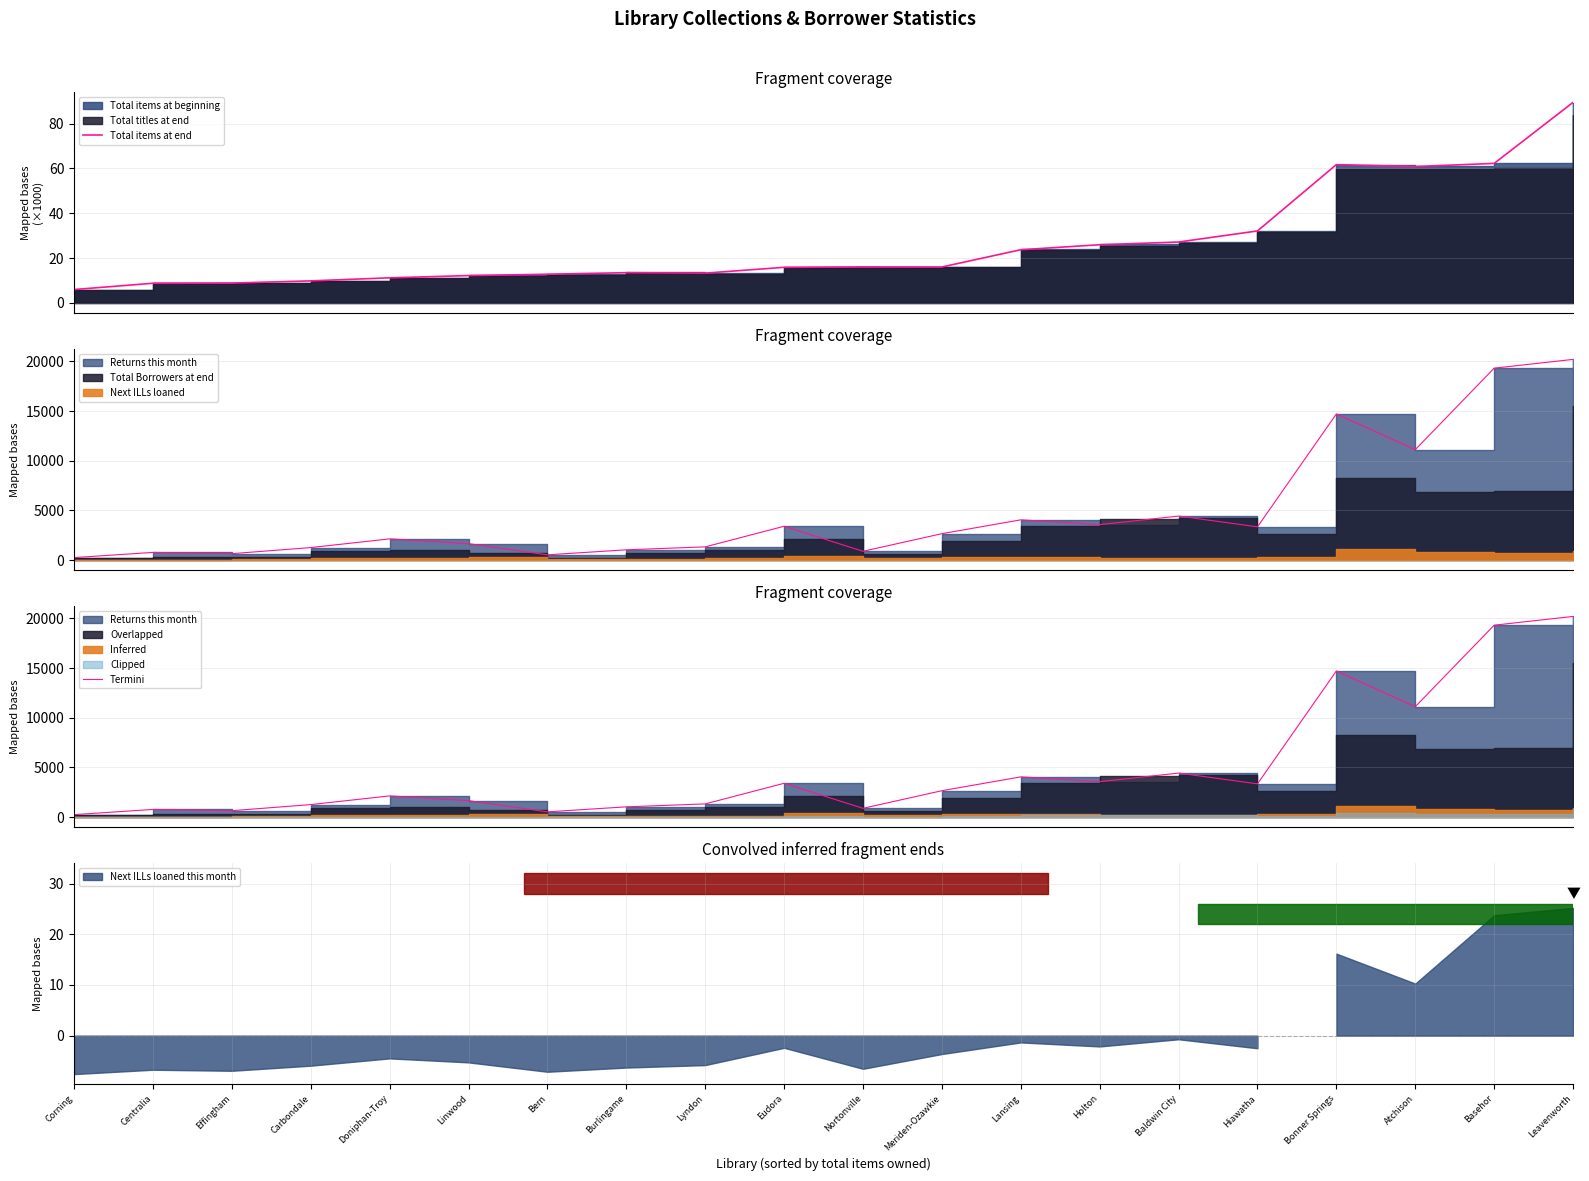

What is the sum of all Termini values?

97215.0